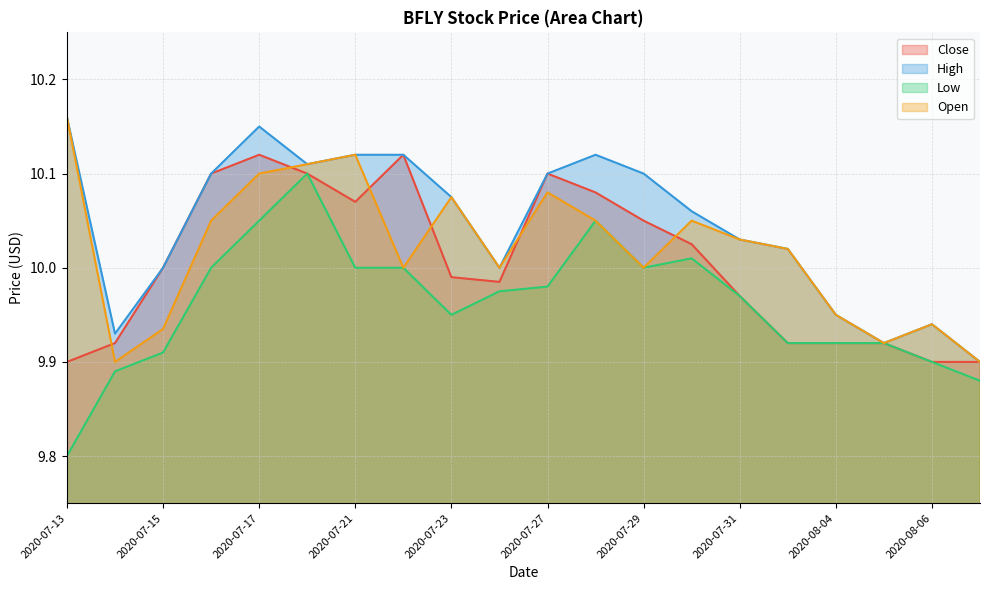

Rank the categories by High value from highest to lowest.

2020-07-13, 2020-07-17, 2020-07-21, 2020-07-22, 2020-07-28, 2020-07-20, 2020-07-16, 2020-07-27, 2020-07-29, 2020-07-23, 2020-07-30, 2020-07-31, 2020-08-03, 2020-07-15, 2020-07-24, 2020-08-04, 2020-08-06, 2020-07-14, 2020-08-05, 2020-08-07